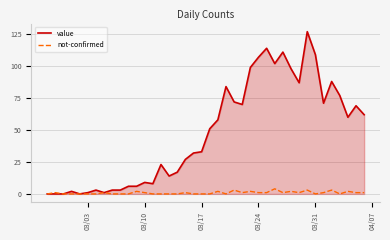

What is the difference between the second highest and second lowest values in the not-confirmed series?

3